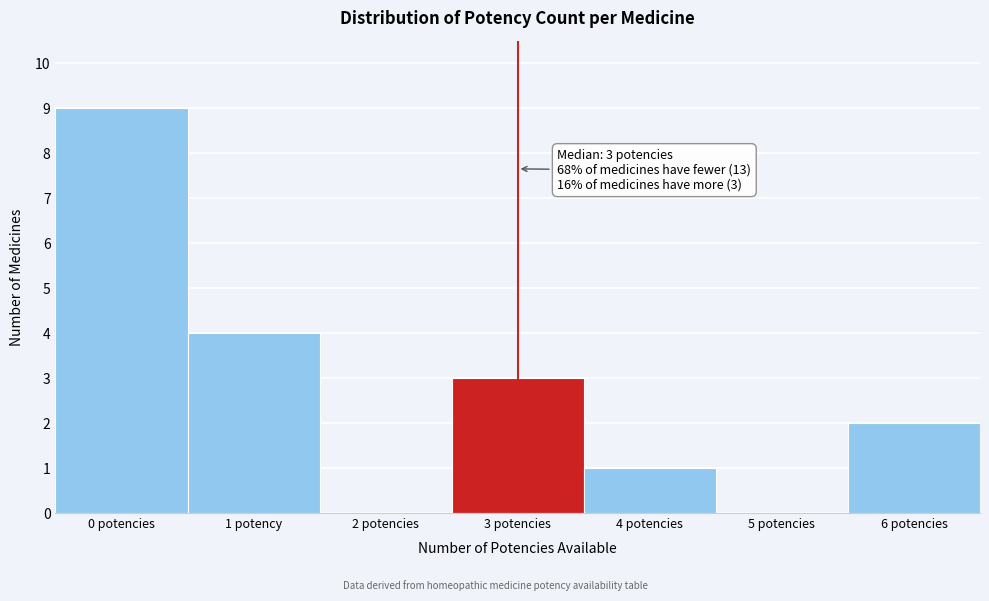

Reading left to right, list all the values displayed in this chart.

0 potencies=9	1 potency=4	2 potencies=0	3 potencies=3	4 potencies=1	5 potencies=0	6 potencies=2